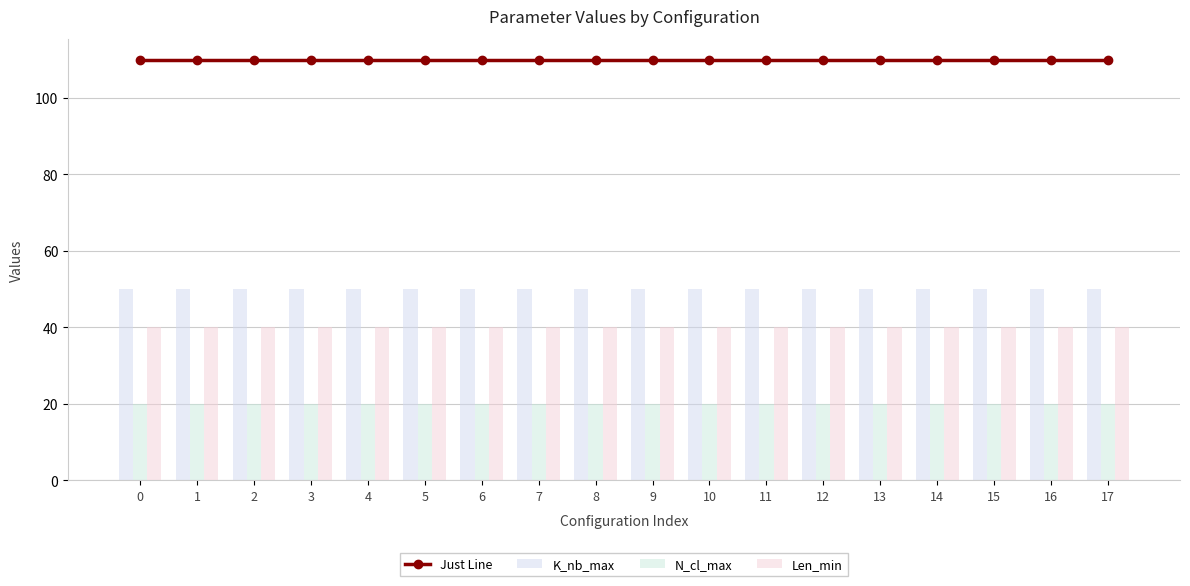

True or false: K_nb_max has a value of 72 at 1.

False